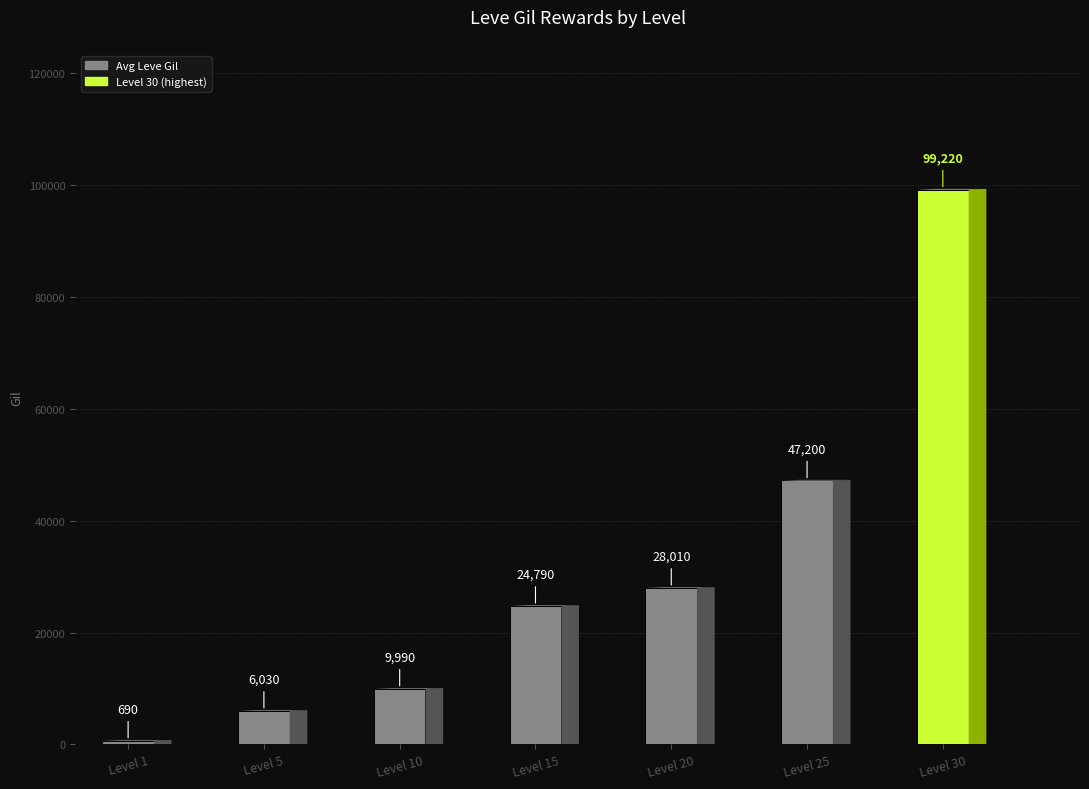

The value of Avg currentAveragePrice at Level 20 is 1515. True or false?

False